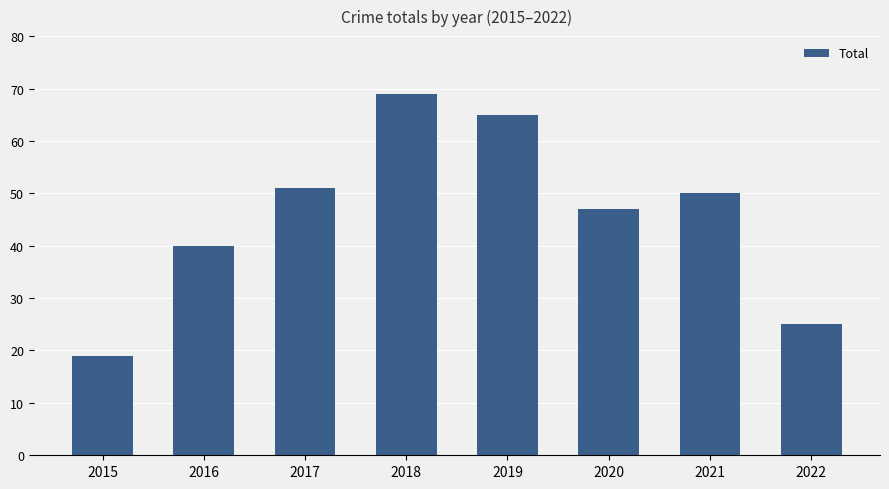

List the labels in order of value, smallest first.

2015, 2022, 2016, 2020, 2021, 2017, 2019, 2018